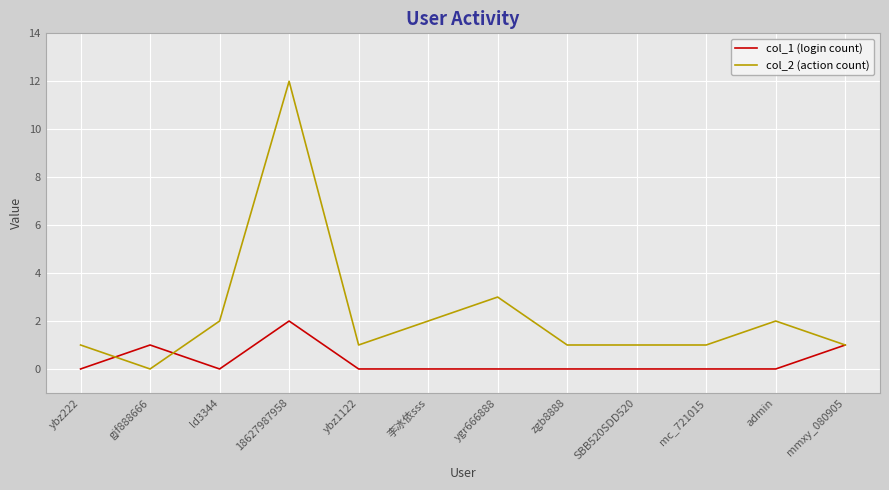

At which category is the sum across all series the highest?

18627987958